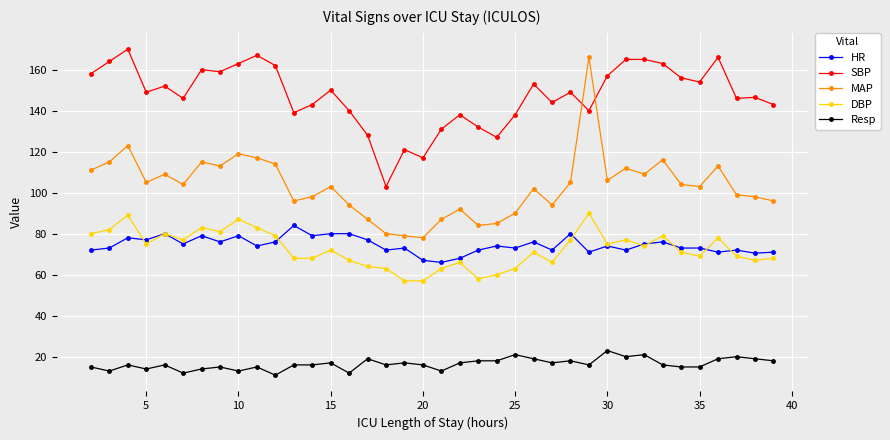

Count the number of categories in the chart.

38